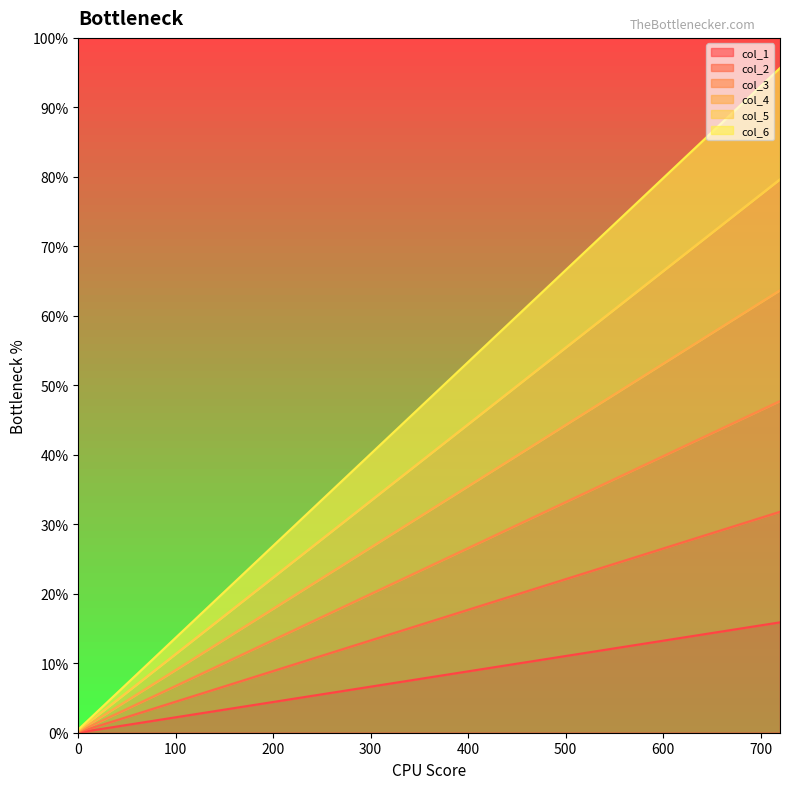

At 672, list the series in order from smallest to largest.

col_1, col_2, col_3, col_4, col_5, col_6